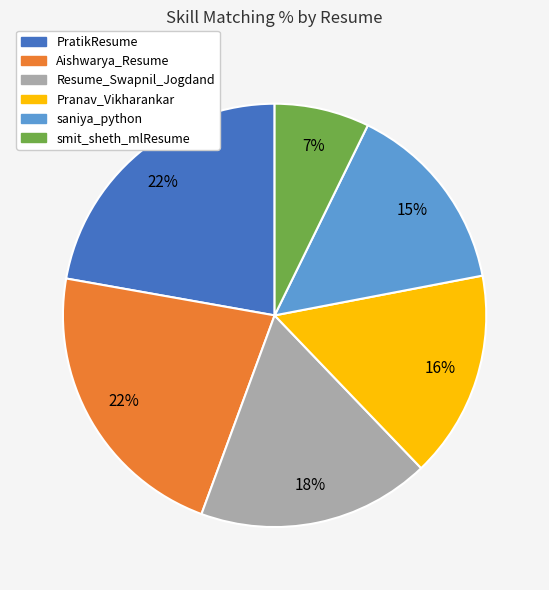

The saniya_python slice represents 15% of the pie. True or false?

True